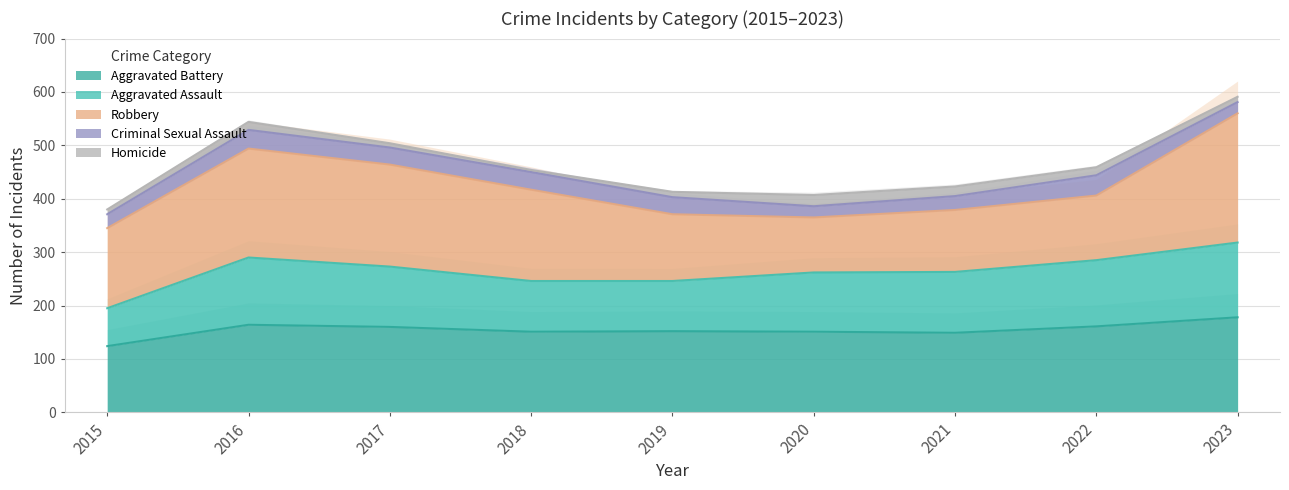

Reading left to right, extract all data points from this chart.

Aggravated Assault: 71	126	113	95	94	111	114	124	140
Aggravated Battery: 124	164	160	151	152	151	149	161	178
Criminal Sexual Assault: 26	35	32	33	32	21	26	38	21
Homicide: 9	15	8	4	10	21	18	15	10
Robbery: 150	204	191	171	125	103	116	121	242